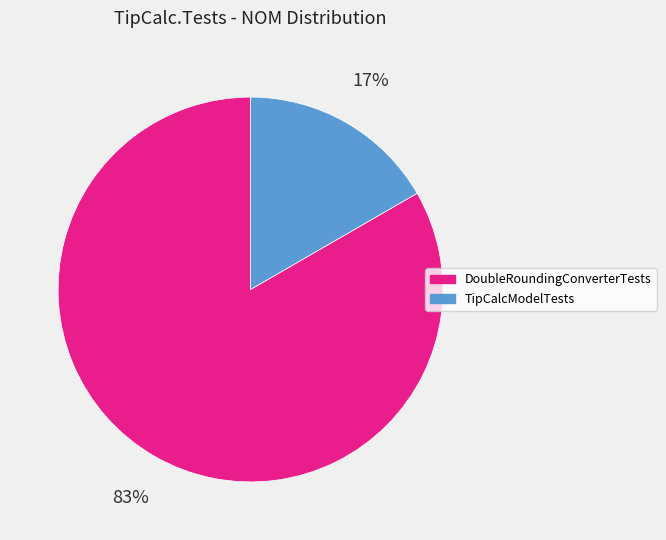

Between TipCalcModelTests and DoubleRoundingConverterTests, which is larger?

DoubleRoundingConverterTests